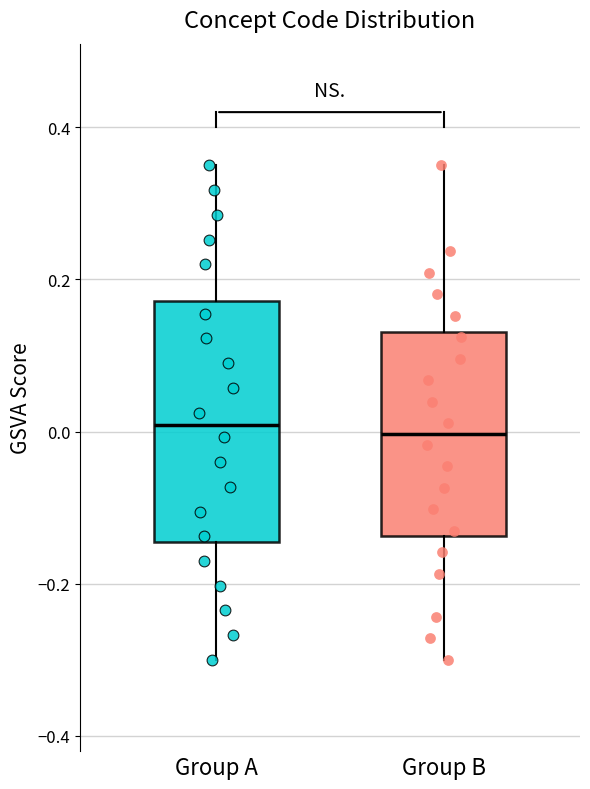

Which box is the tallest, from its lower edge to its upper edge?

Group A